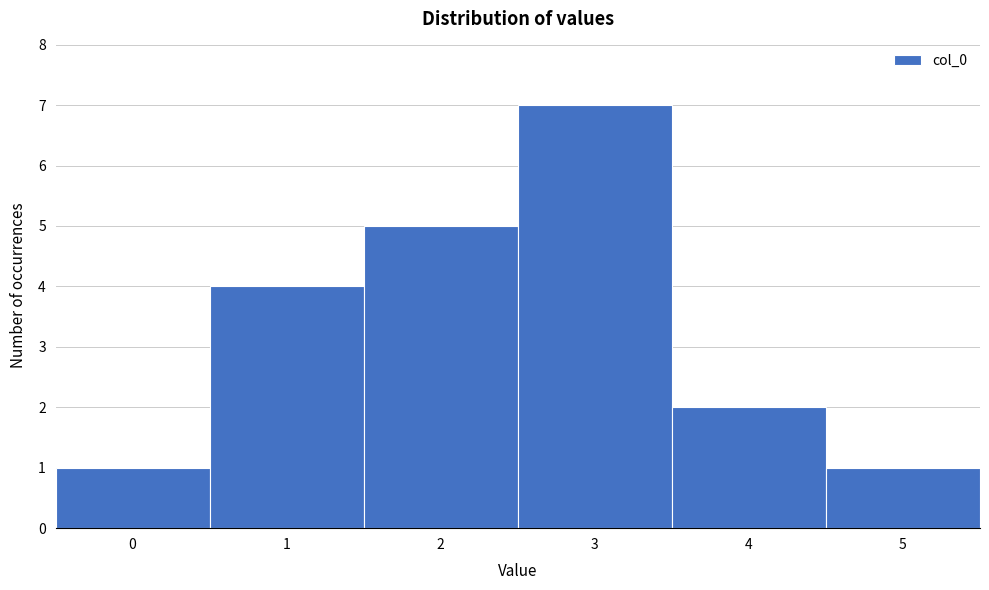

Reading left to right, transcribe this chart: for each bar, give the range it covers on the x-axis and its height. The values are not printed on the chart, so give them approximately, as read against the axis.

-0.5 to 0.5: 1
0.5 to 1.5: 4
1.5 to 2.5: 5
2.5 to 3.5: 7
3.5 to 4.5: 2
4.5 to 5.5: 1